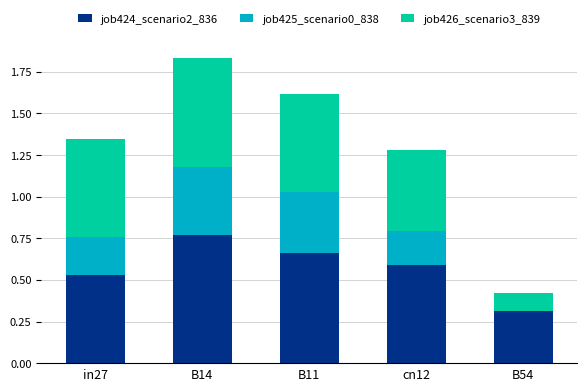

The value of job424_scenario2_836 at B54 is 0.1. True or false?

False